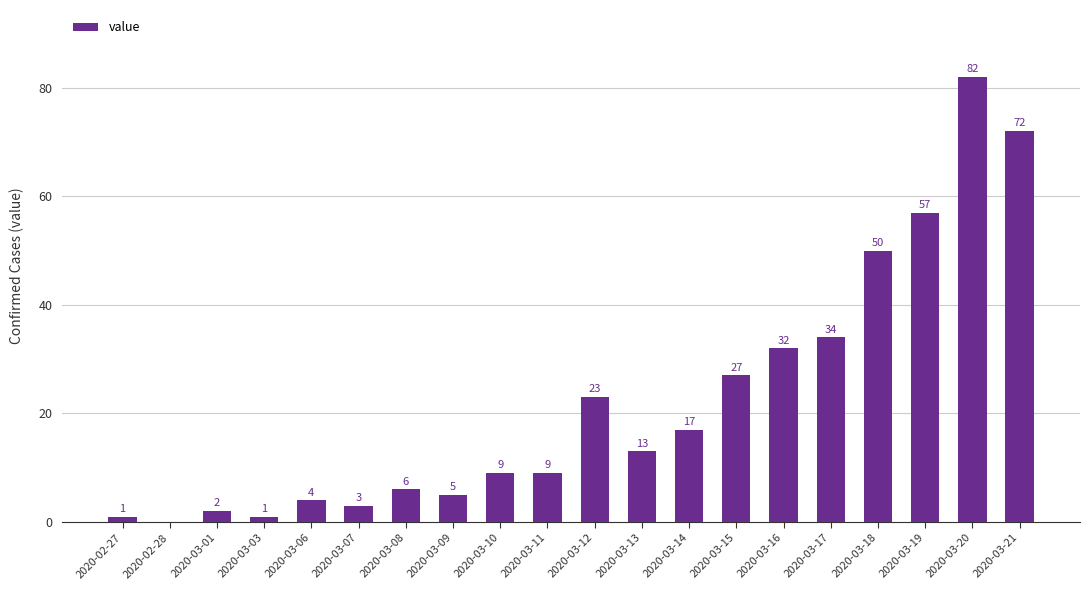

Is it true that the value at 2020-03-11 is 2?

False